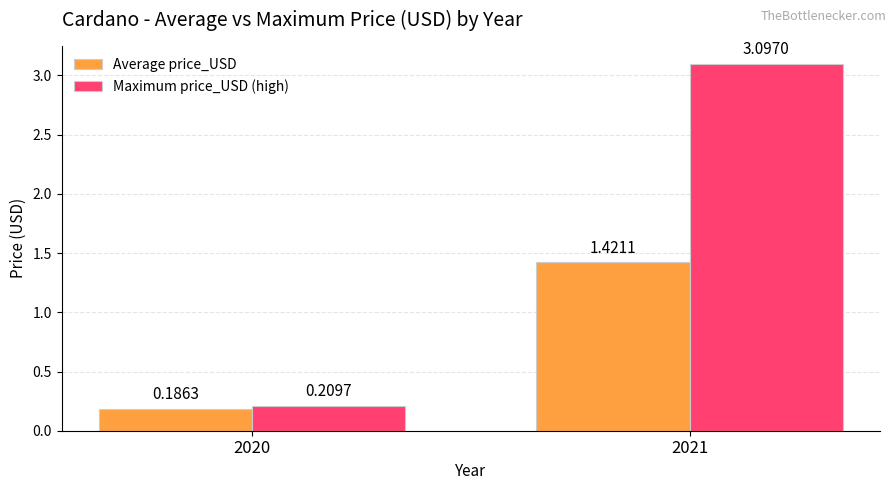

Does the chart contain stacked bars?

No